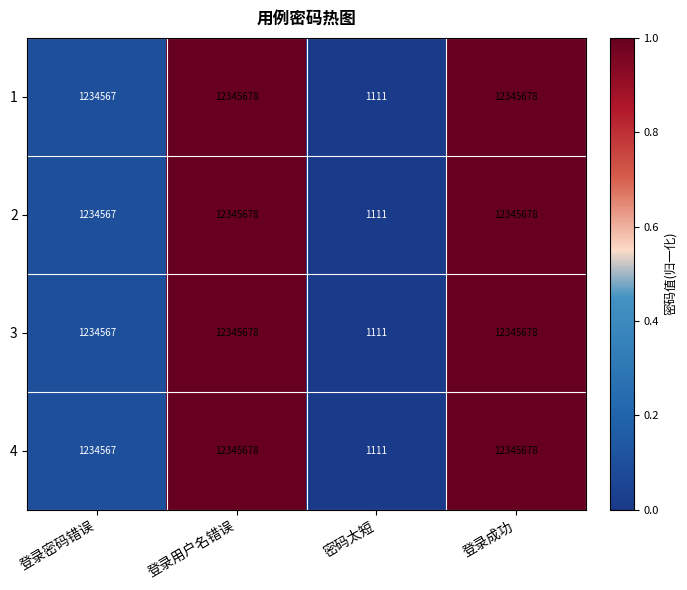

What is the sum of all 1 values?

25927034